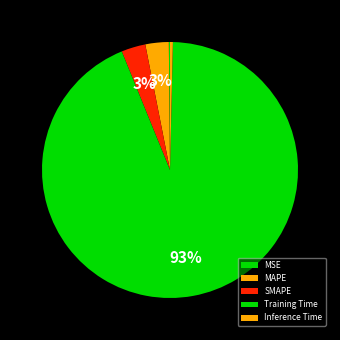

Which slice is the largest?

Training Time